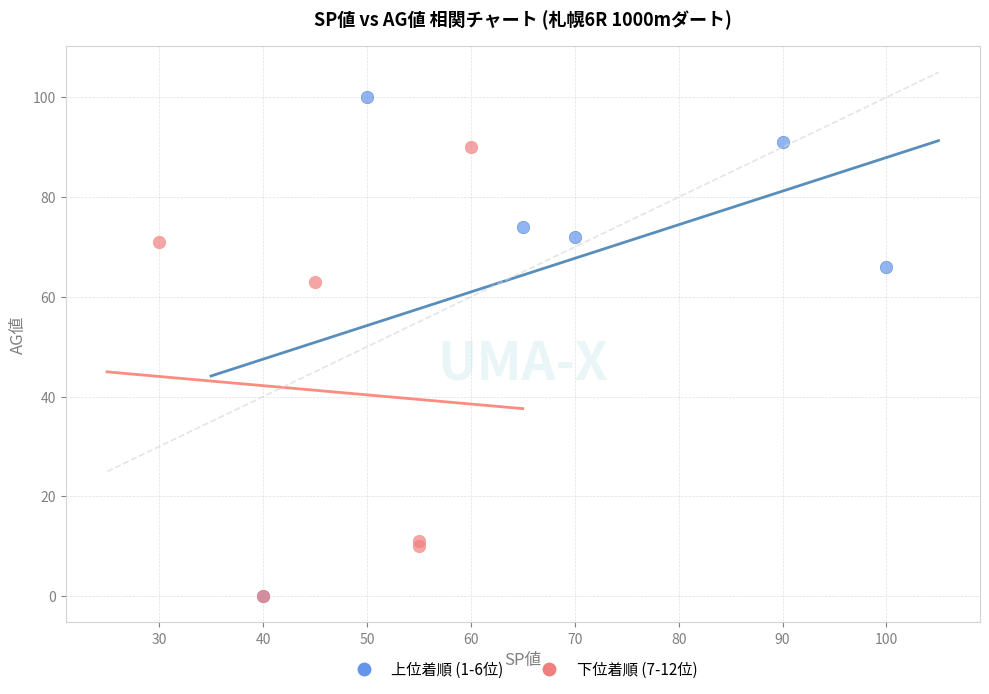

Which series has the largest Y range (max minus min)?

上位着順 (1-6位)